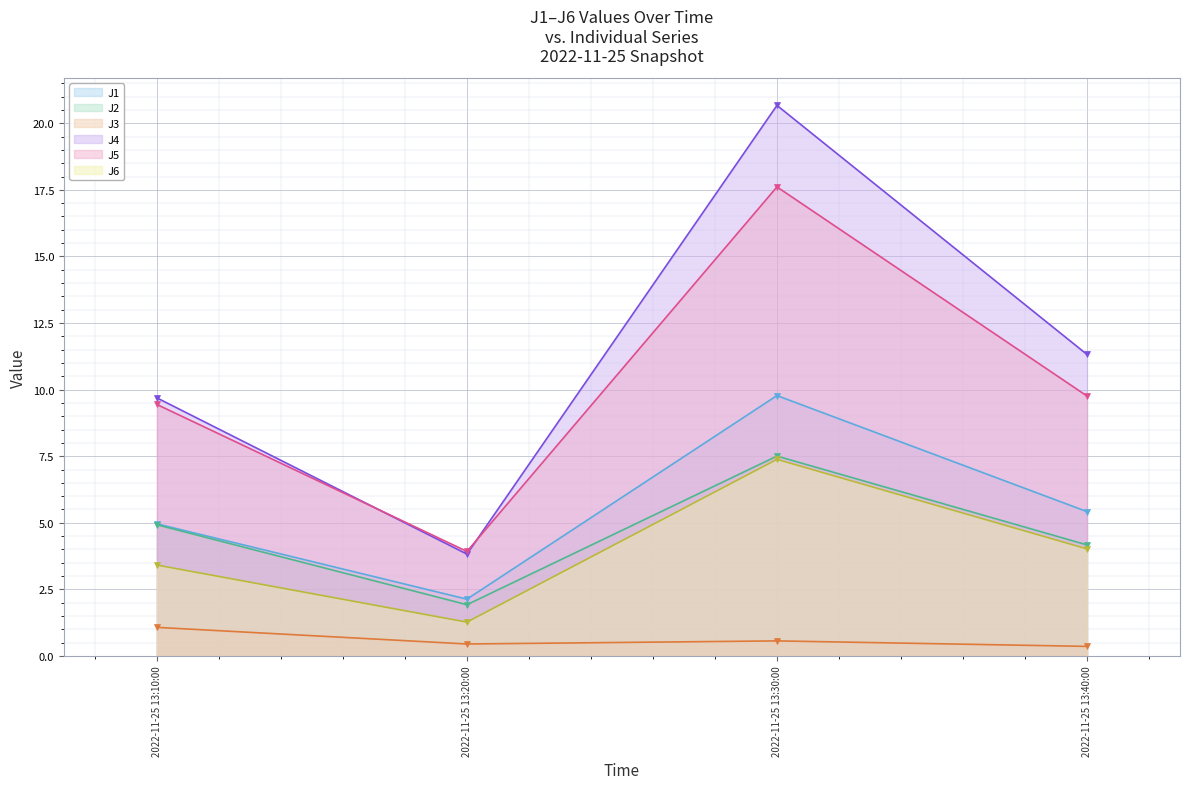

Where is J4 nearest to the value 12?

2022-11-25 13:40:00